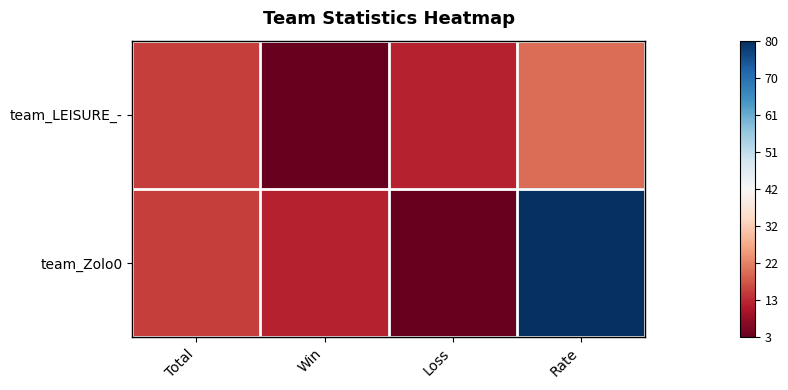

List the series in order of their overall mean, lowest first.

team_LEISURE_-, team_Zolo0